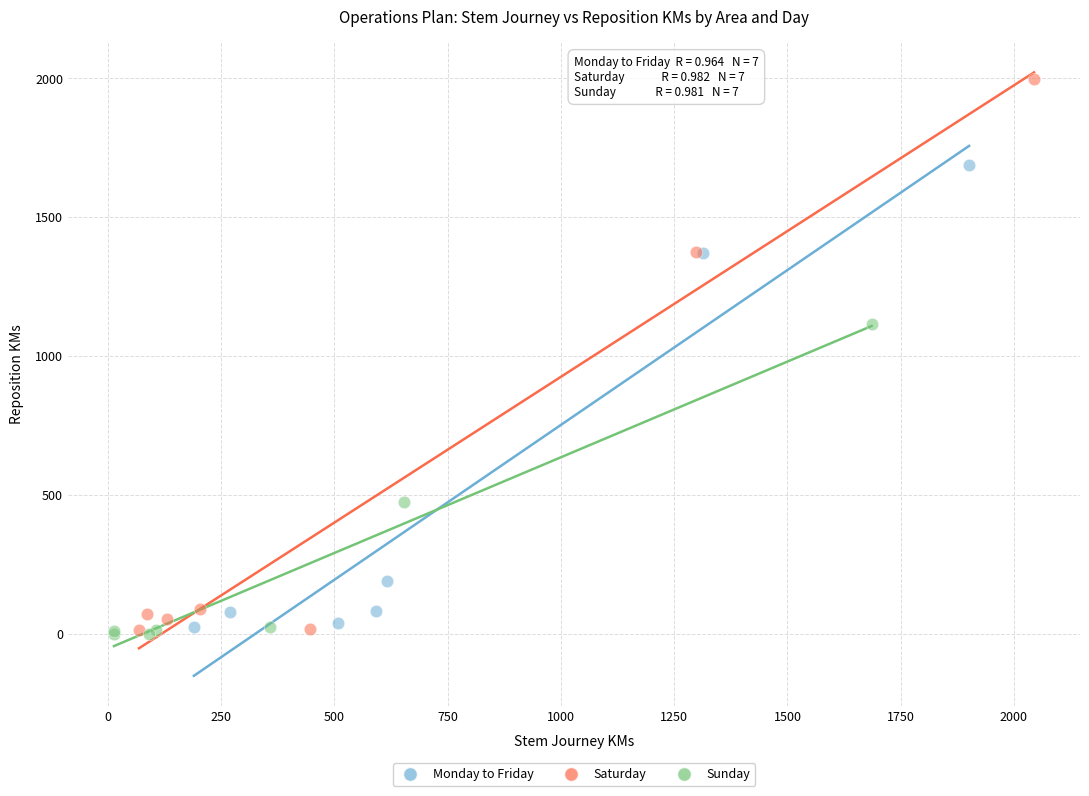

Which series has the largest Y range (max minus min)?

Saturday